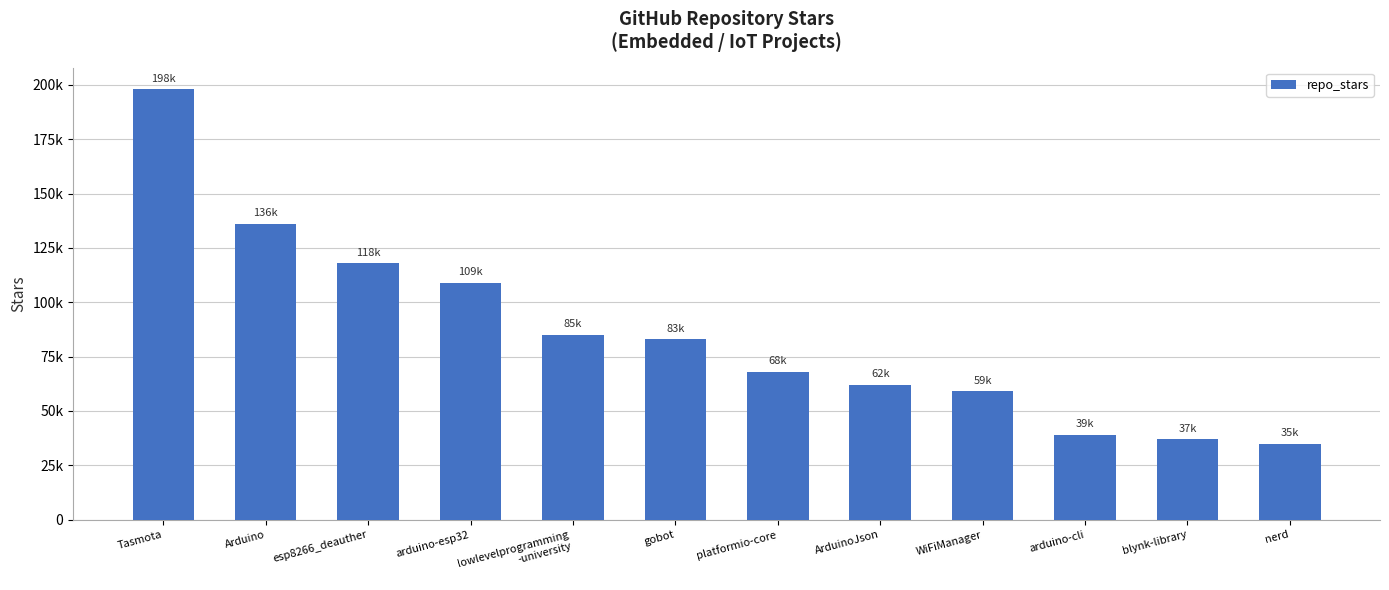

What is the average value?

85750